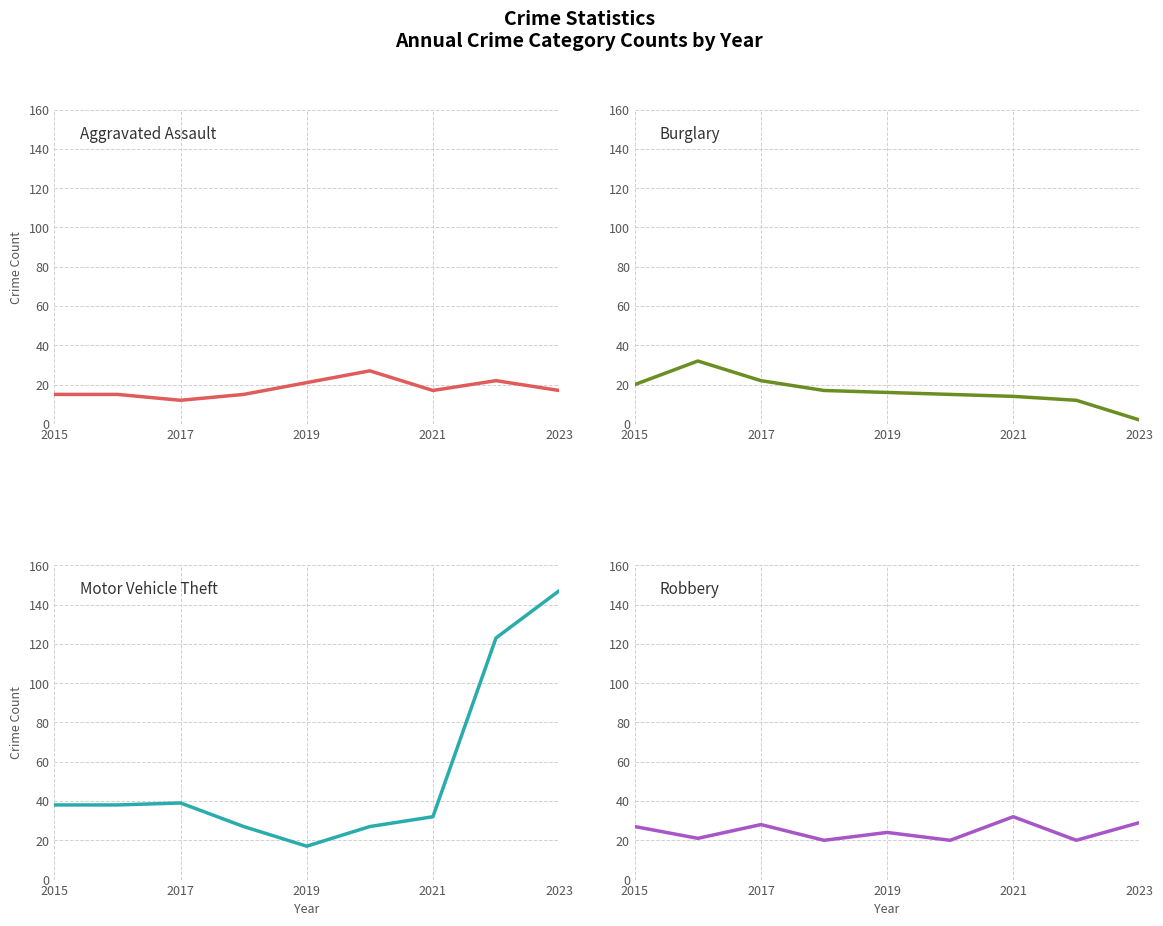

What position from the right is 2015?

9